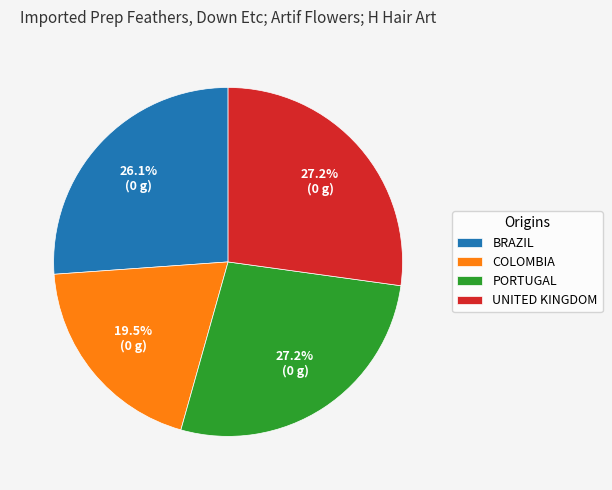

Is there any slice that represents more than half of the pie?

No